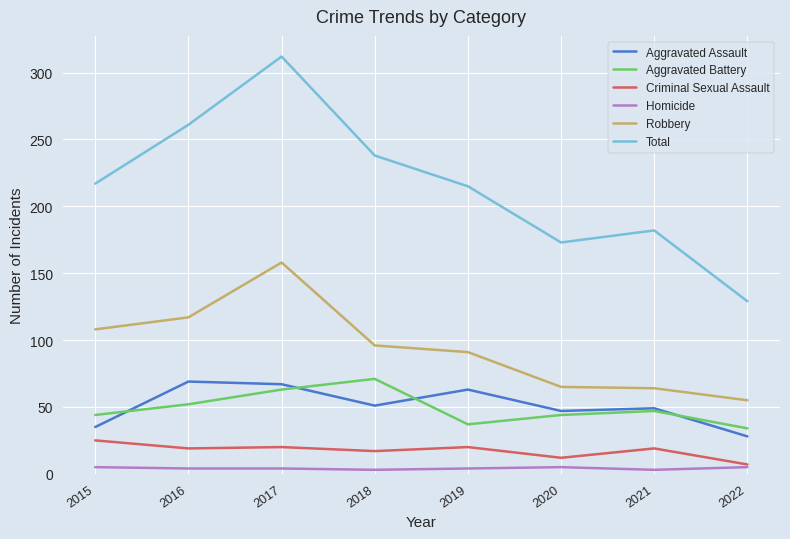

Which category has the lowest value in the Aggravated Assault series?

2022